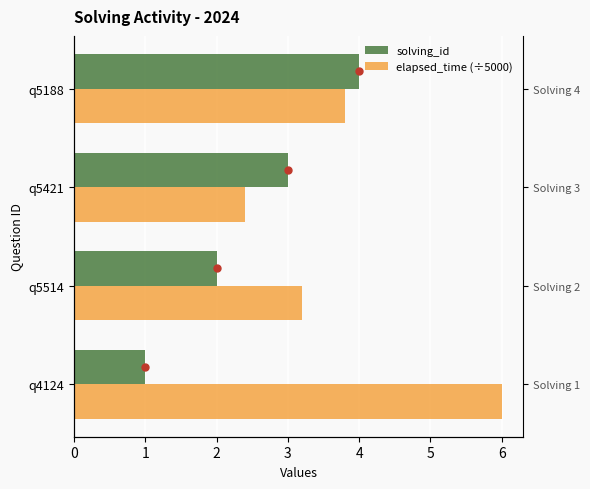

Does the chart contain stacked bars?

No